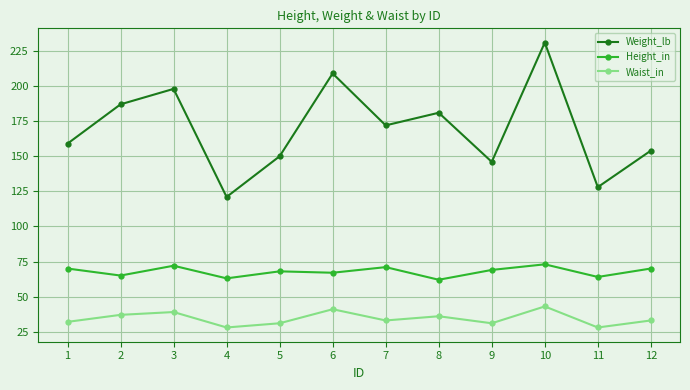

What is the sum of all Weight_lb values?

2036